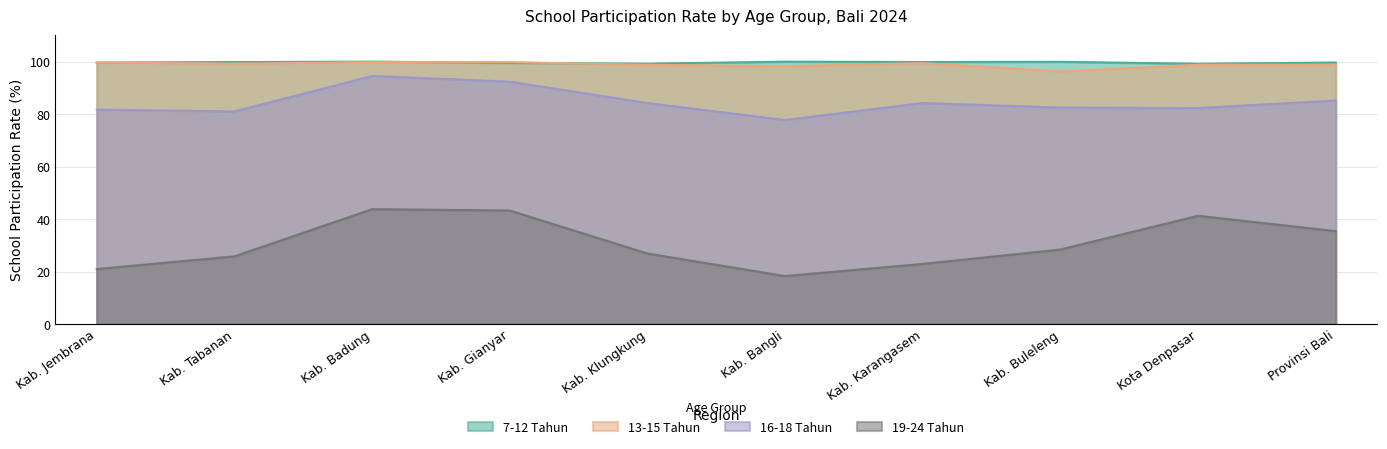

Count the number of categories in the chart.

10